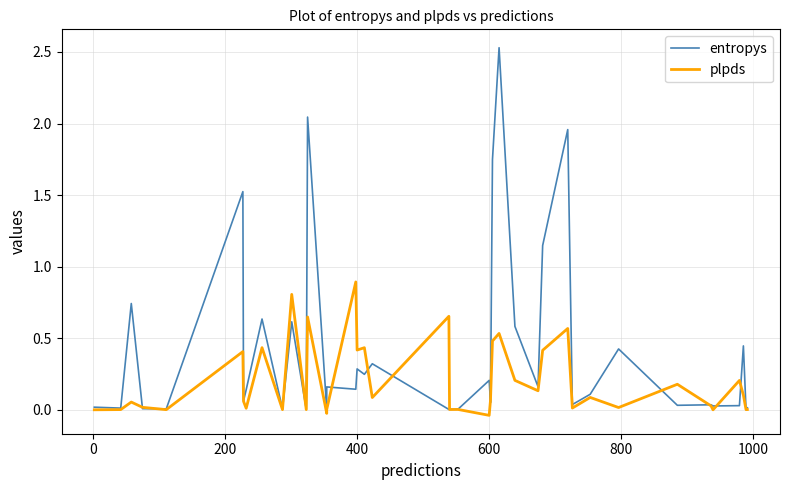

After their last crossing, which series has the higher values: entropys or plpds?

entropys